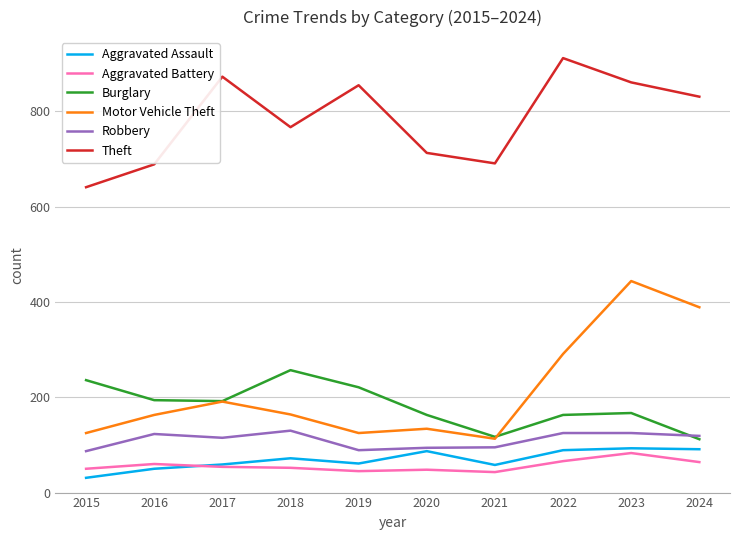

What value does the Burglary series have at 2024?

112